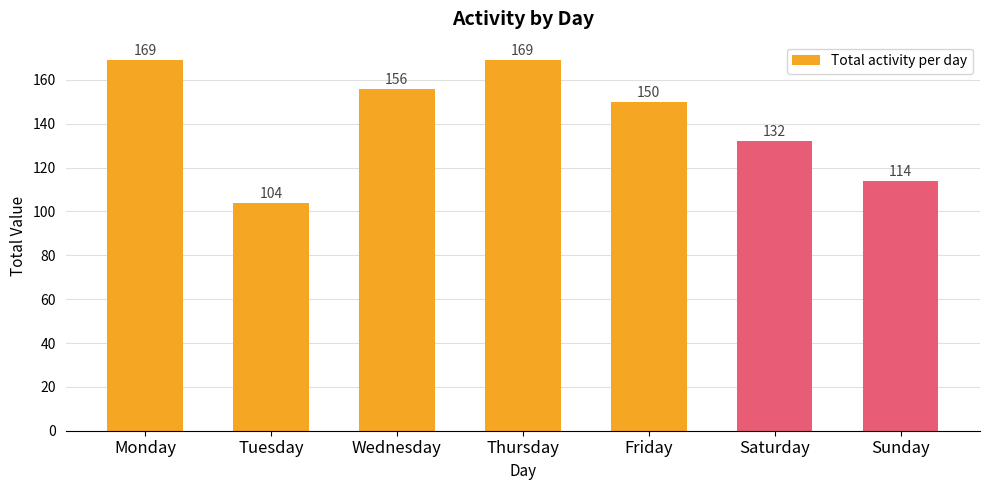

Read the value at Wednesday, to the nearest 5.

155